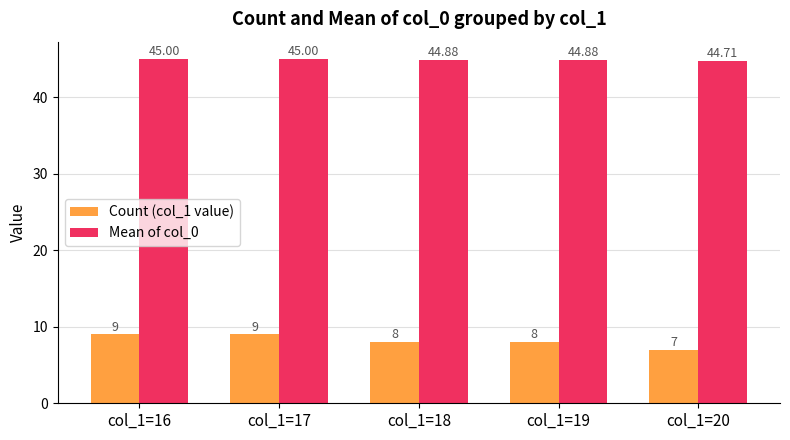

Is it true that Mean of col_0 equals 45.0 at col_1=16?

True